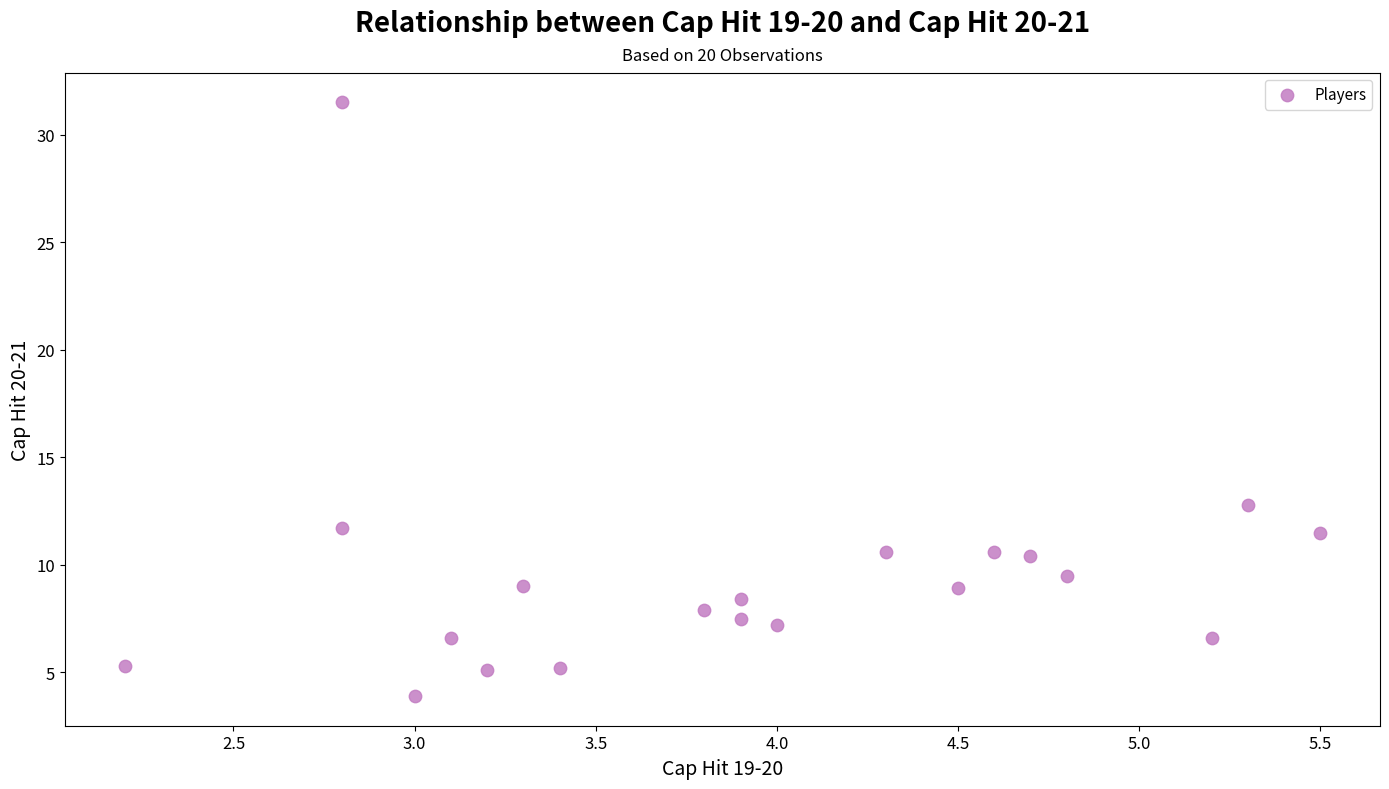

What is the range of X values (max minus min)?

3.3